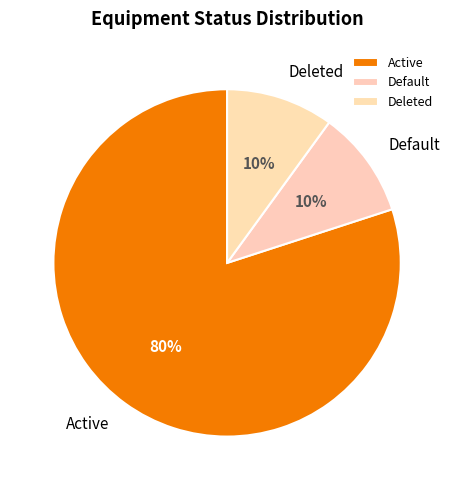

How many segments does this pie chart have?

3